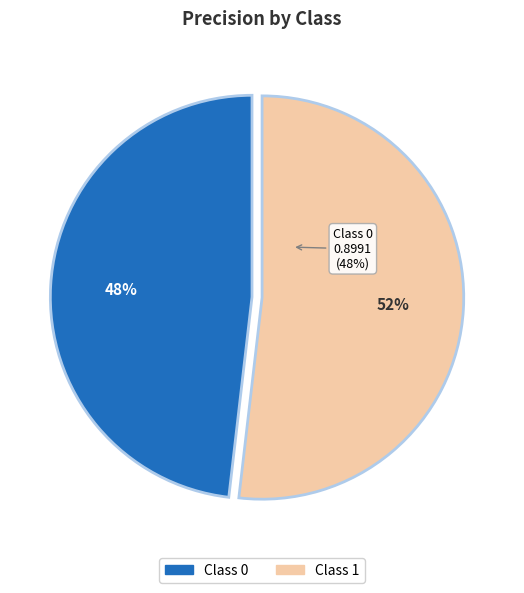

To the nearest percent, what is the average slice percentage?

50%